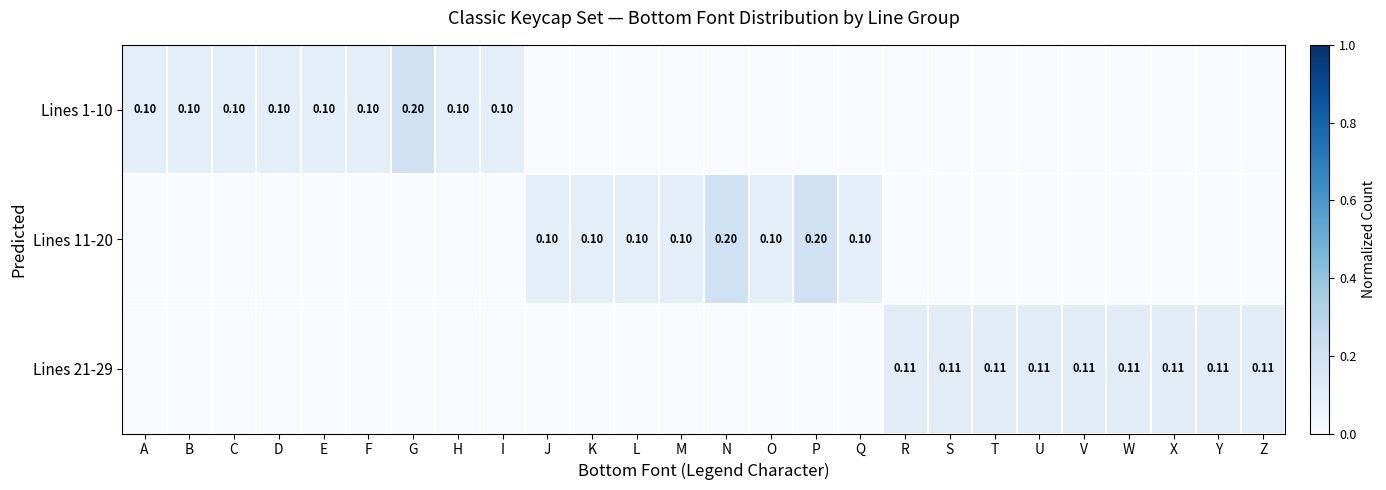

True or false: Lines 11-20 has a value of -0.1 at T.

False